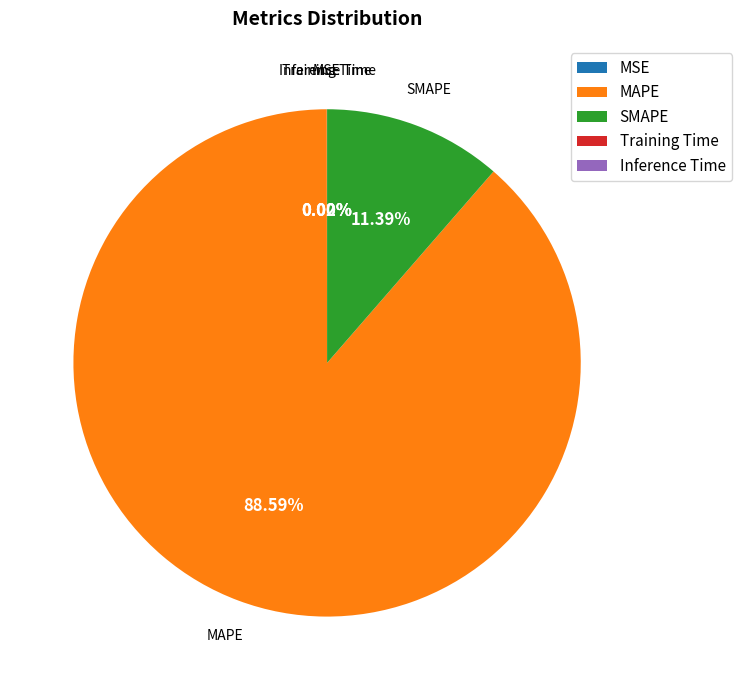

What percentage is NOT represented by MAPE?

11.4%